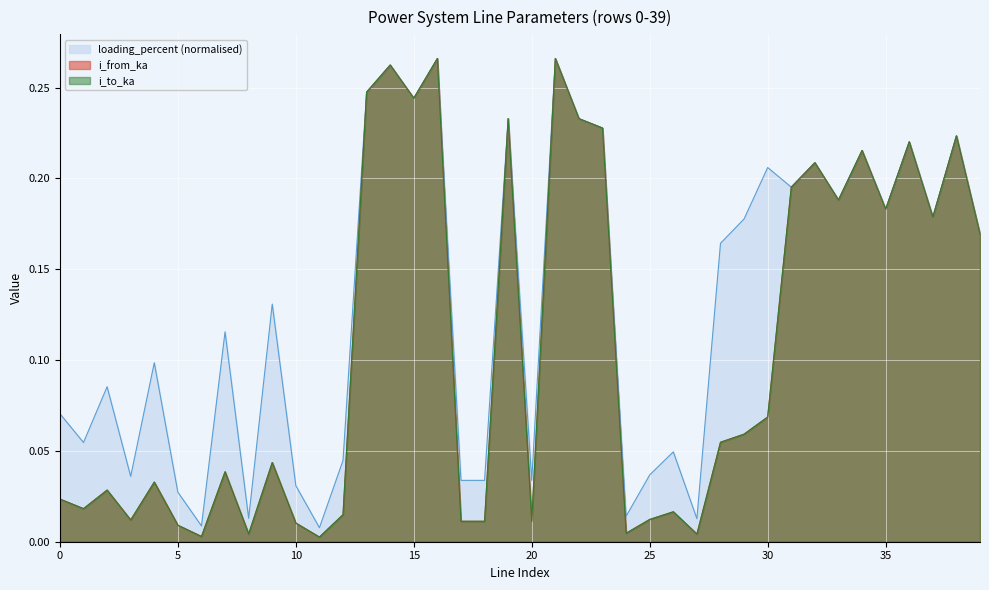

What is the approximate value of i_to_ka at 31?

0.2